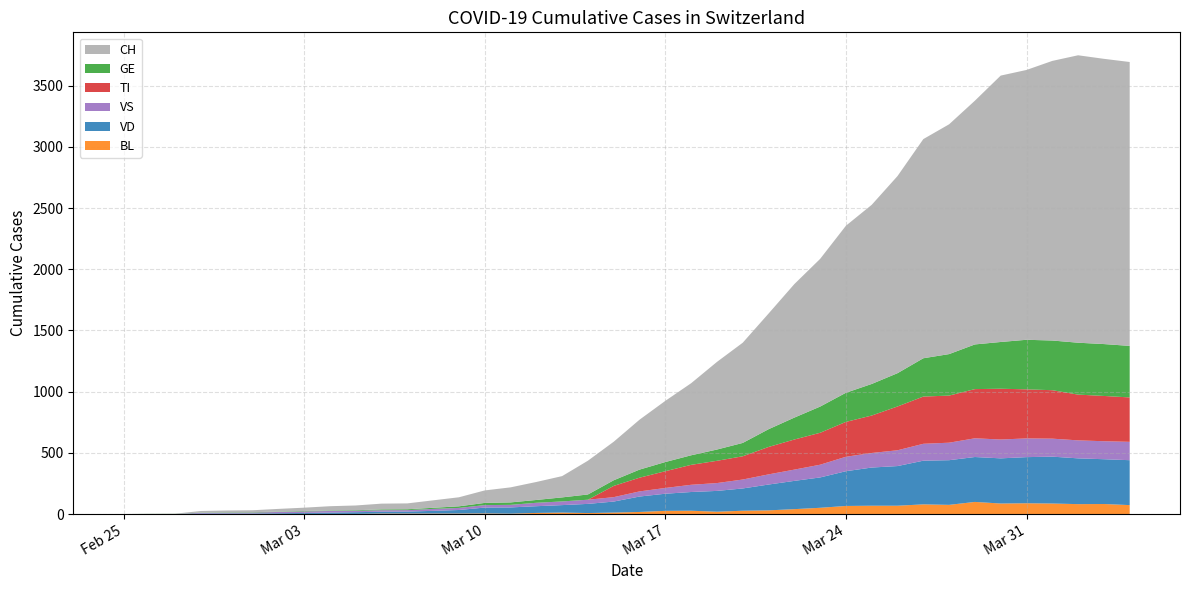

Reading left to right, what are all the values shown in this chart?

GE: 0	1	1	2	3	3	3	4	4	5	7	7	9	13	18	20	23	33	43	46	66	75	78	92	109	145	179	214	238	258	272	313	339	365	382	405	406	424	424	421
TI: 0	0	0	0	0	0	0	0	0	0	0	0	0	0	0	0	0	0	0	92	112	137	163	182	190	224	246	261	285	306	358	386	385	402	415	401	396	374	370	363
VS: 0	0	0	6	6	7	10	12	13	11	12	12	16	17	20	21	28	30	34	36	42	47	59	64	73	83	92	104	118	119	129	138	143	153	154	153	147	147	147	150
VD: 0	0	0	4	4	4	6	8	11	14	15	16	22	29	48	51	55	61	75	90	126	140	153	170	182	211	231	248	284	312	324	357	365	367	369	377	383	374	366	367
BL: 0	0	0	0	1	1	1	1	1	1	4	4	4	4	5	3	9	12	8	12	17	26	27	19	27	30	40	51	66	68	68	79	75	99	86	88	86	81	82	73
CH: 0	1	2	13	15	16	22	27	35	39	47	48	61	74	102	123	147	174	276	315	408	500	589	716	819	945	1091	1207	1365	1464	1611	1791	1878	1992	2177	2205	2285	2349	2331	2320